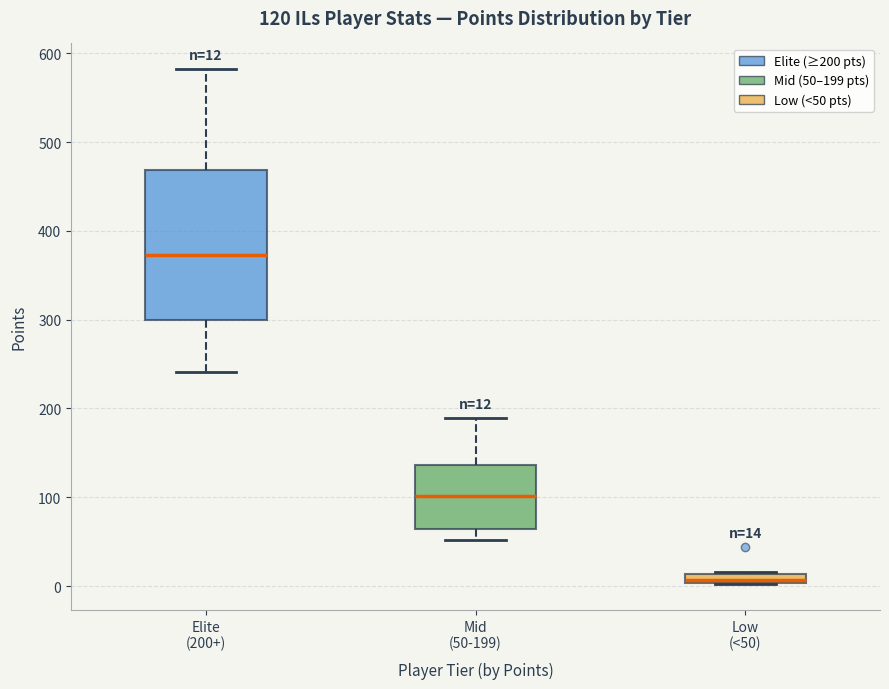

Which box's median line is the highest?

Elite (200+)